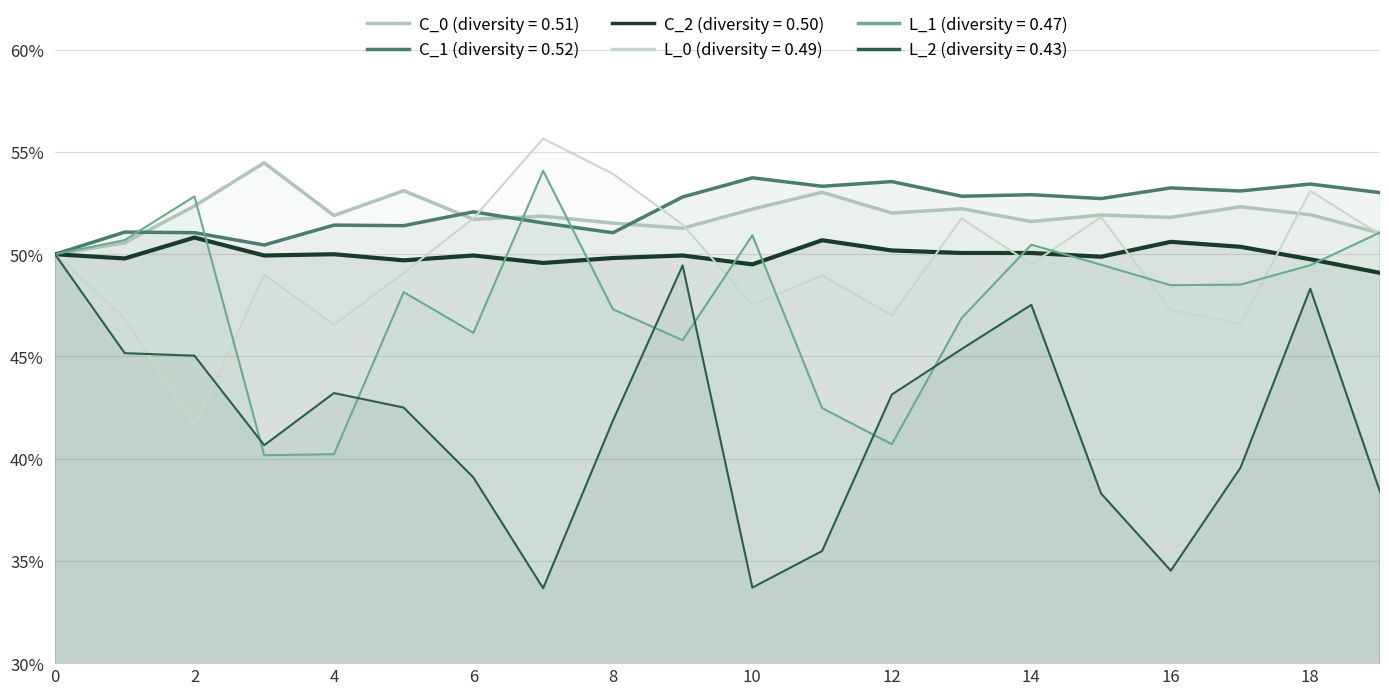

The value of L_2 at 8 is 0.2. True or false?

False